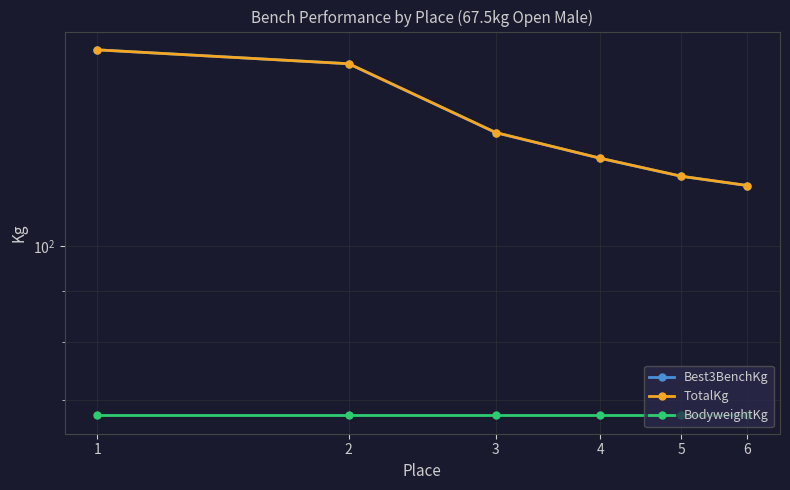

True or false: BodyweightKg and TotalKg intersect in this chart.

False